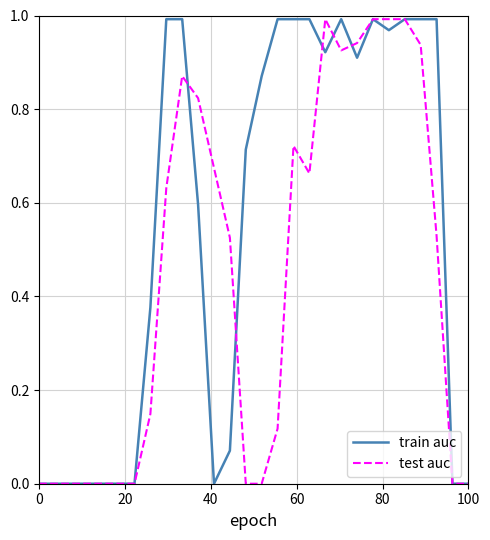

True or false: test auc has more than 0 points higher than both neighbors.

True